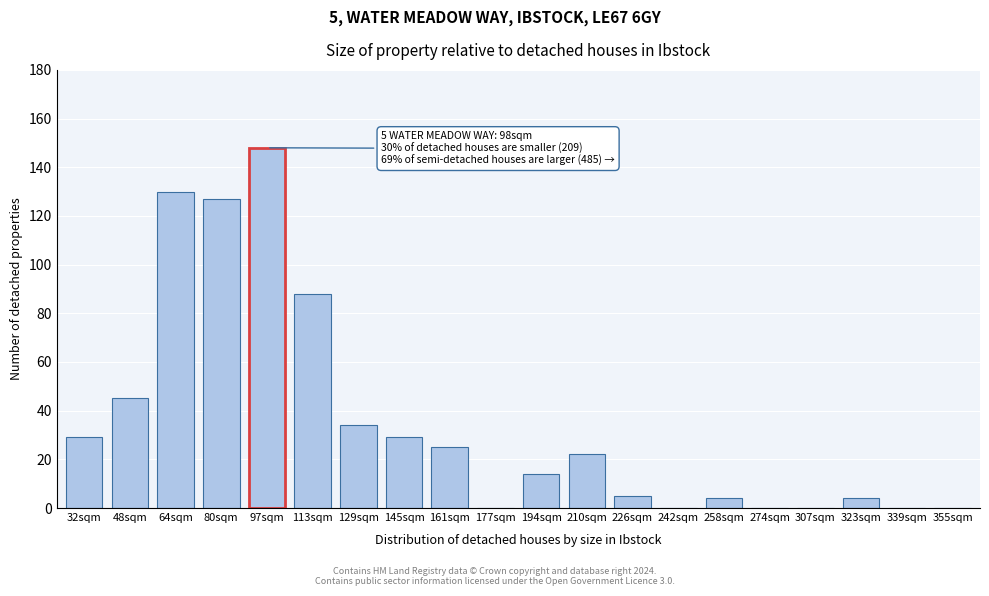

Reading left to right, list all the values displayed in this chart.

32sqm=29	48sqm=45	64sqm=130	80sqm=127	97sqm=148	113sqm=88	129sqm=34	145sqm=29	161sqm=25	177sqm=0	194sqm=14	210sqm=22	226sqm=5	242sqm=0	258sqm=4	274sqm=0	307sqm=0	323sqm=4	339sqm=0	355sqm=0